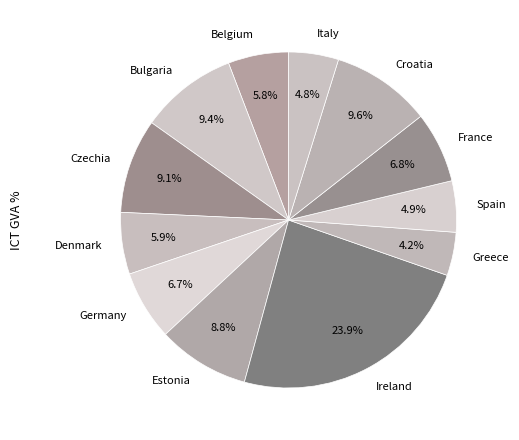

What is the largest slice in the pie chart?

Ireland